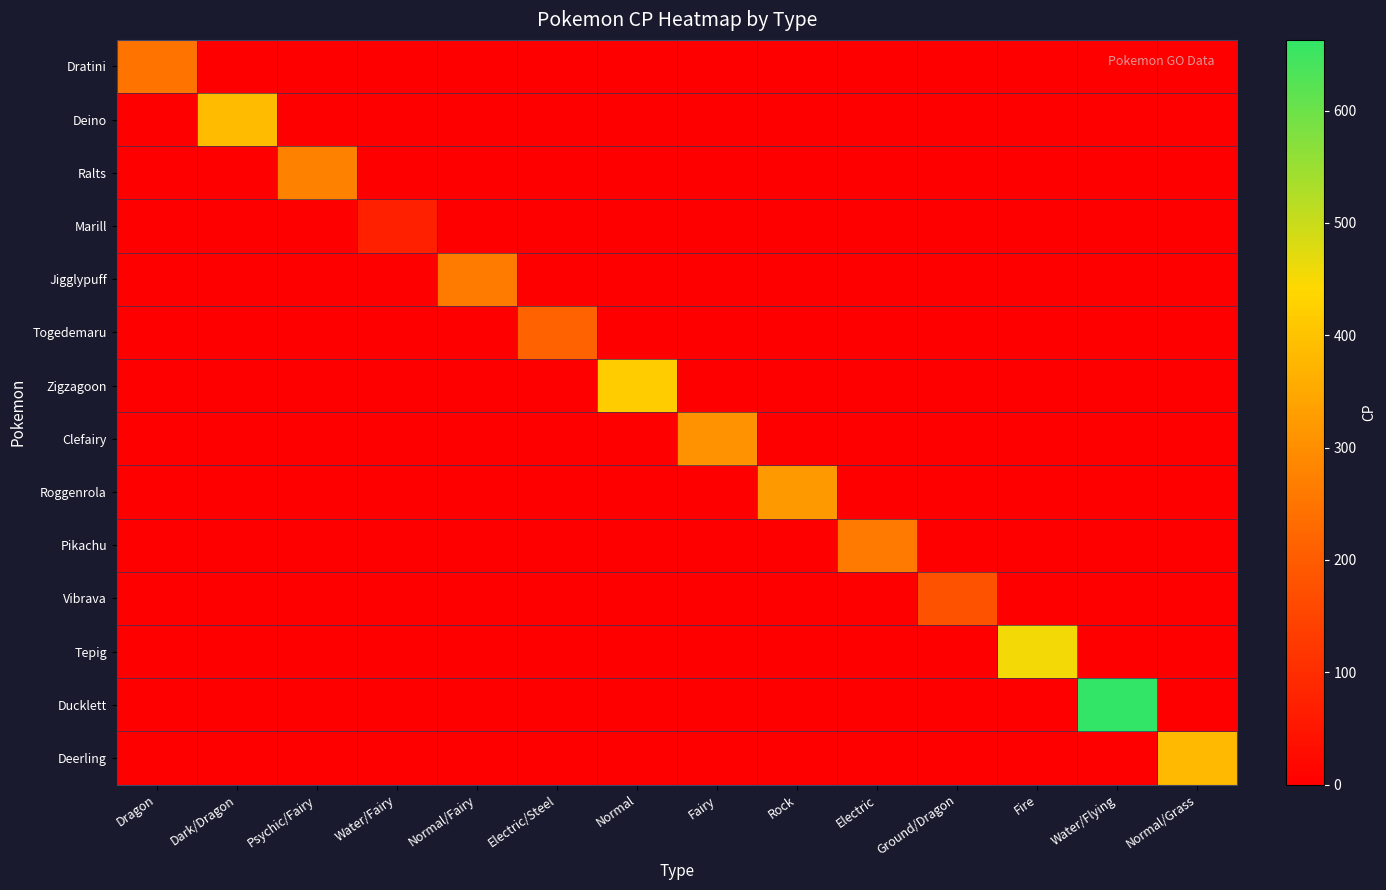

Which category has the highest value across all series?

Water/Flying